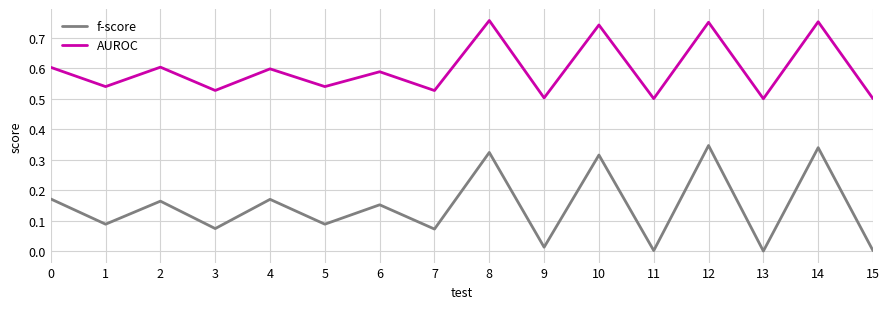

The value of AUROC at 0 is 0.6. True or false?

True